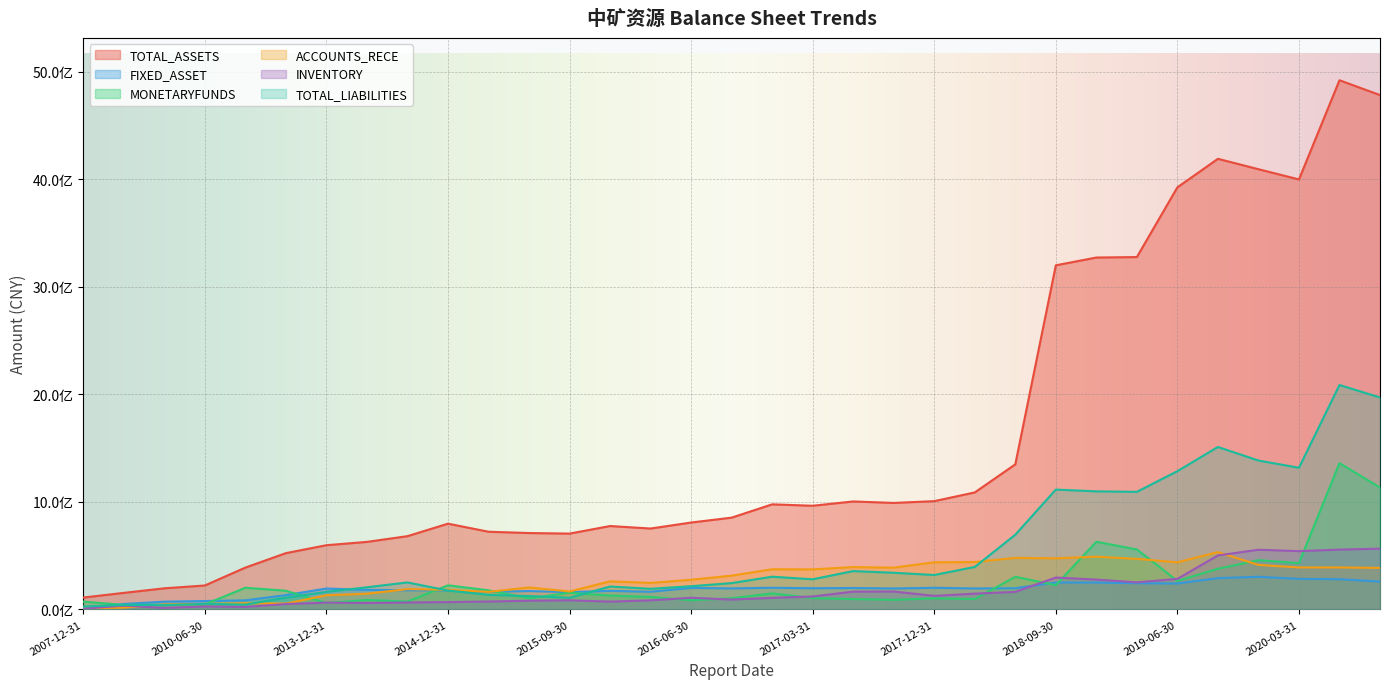

How many data points in FIXED_ASSET are above 195802705?

17